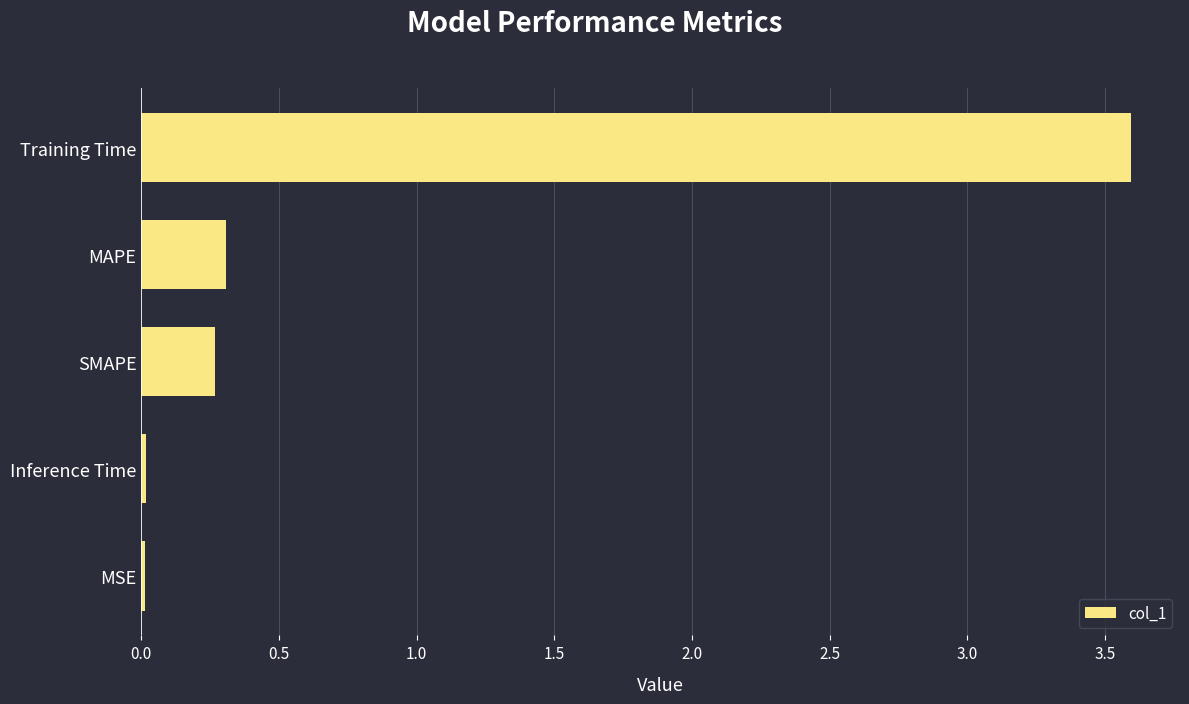

What is the difference between the maximum and minimum values?

3.6